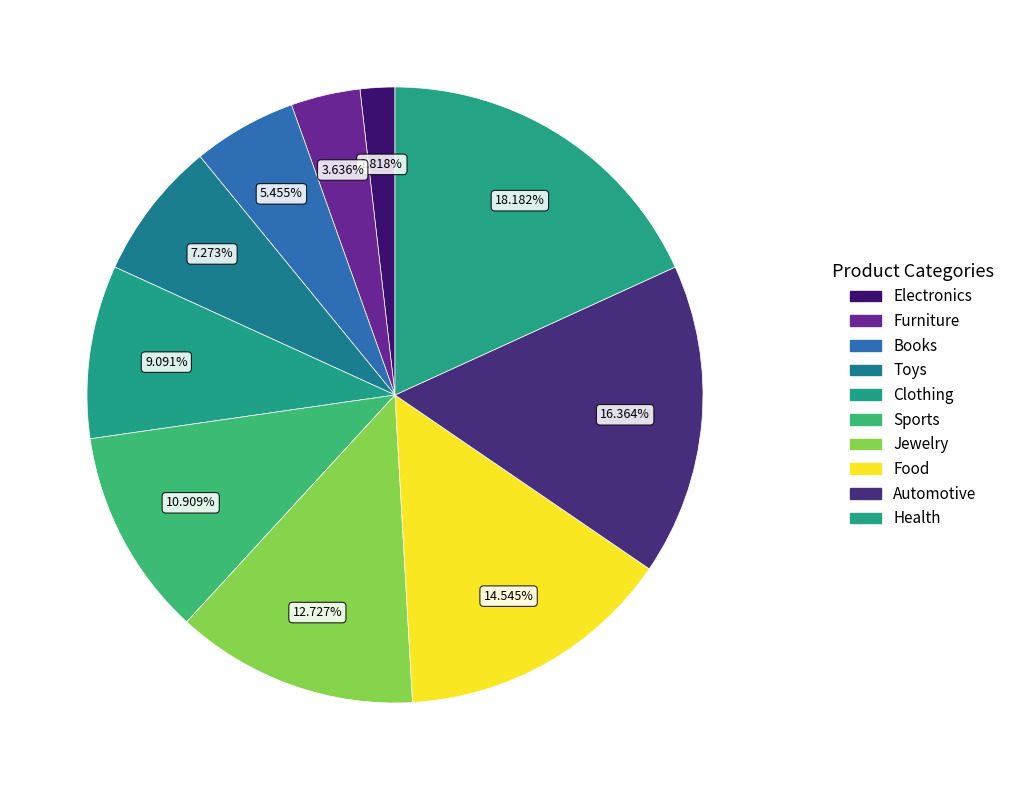

How many segments does this pie chart have?

10